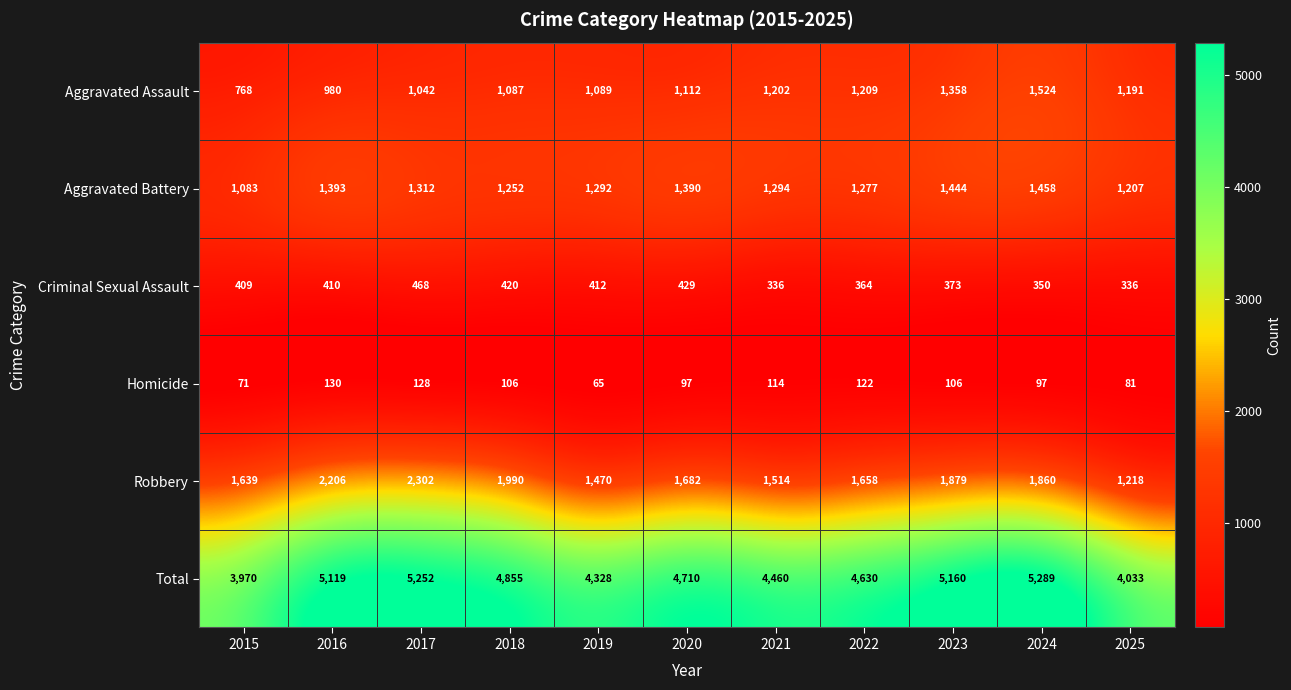

How many data points in Homicide are less than 106?

5